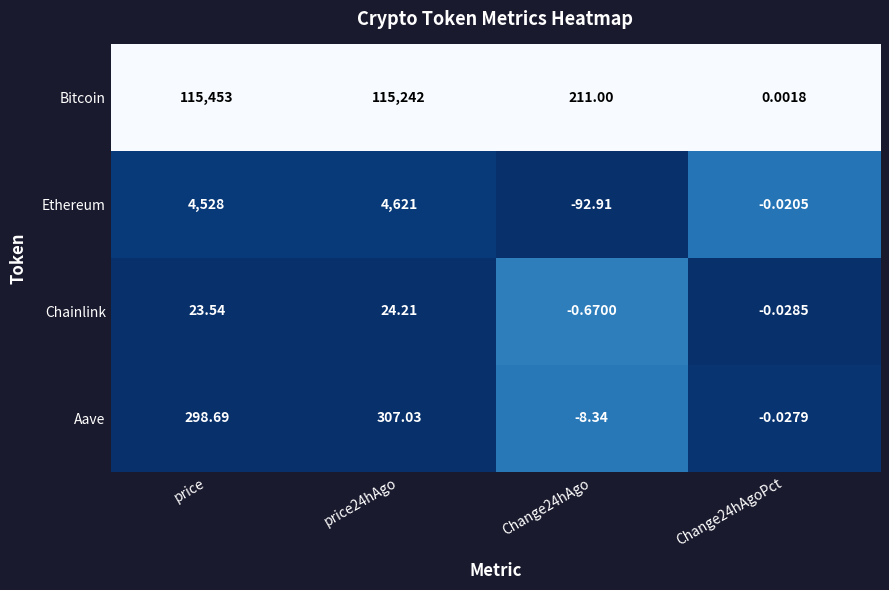

What is the total value across all series at Change24hAgo?

109.1